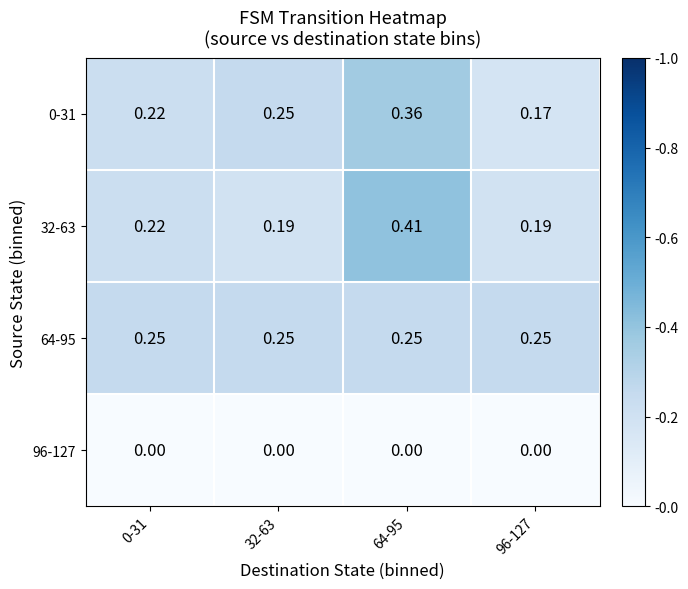

What is the difference between the highest and lowest values at 96-127?

0.2